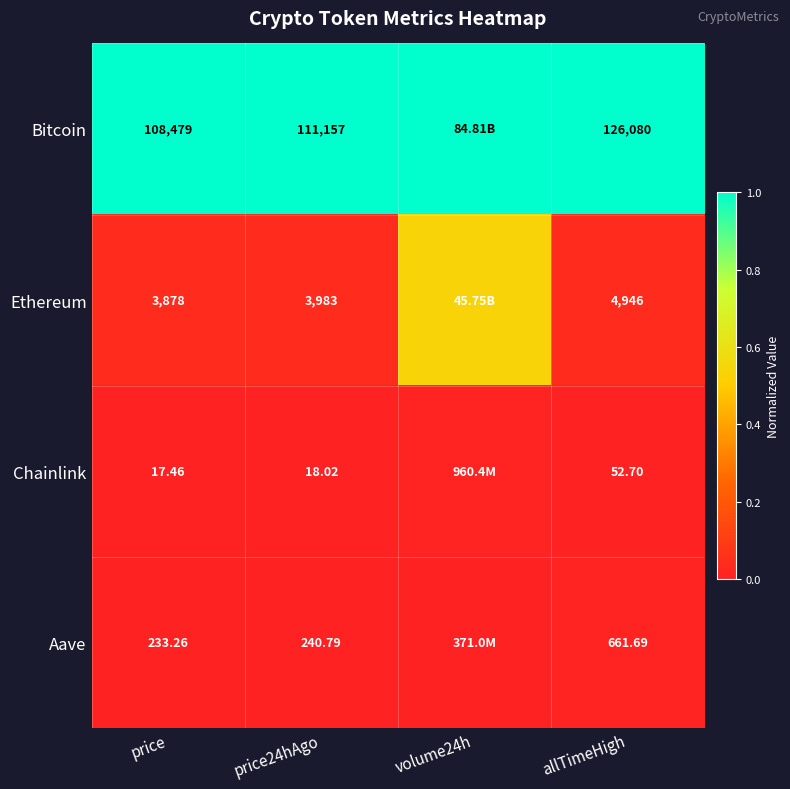

Is the value of Chainlink at price greater than the value of Ethereum at price?

No